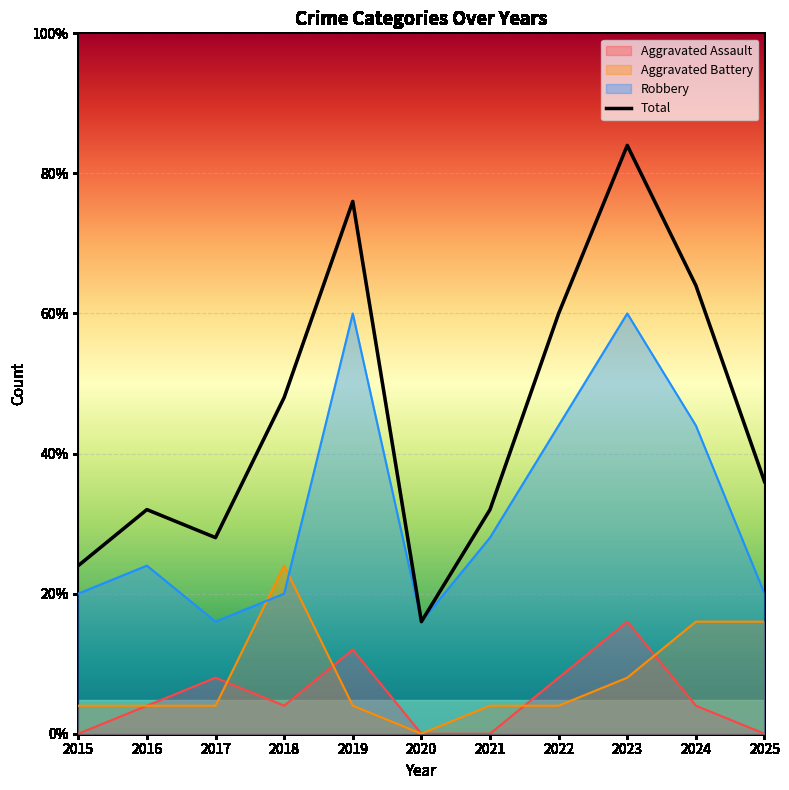

What is the sum of the Aggravated Assault values at 2024 and 2018?

2